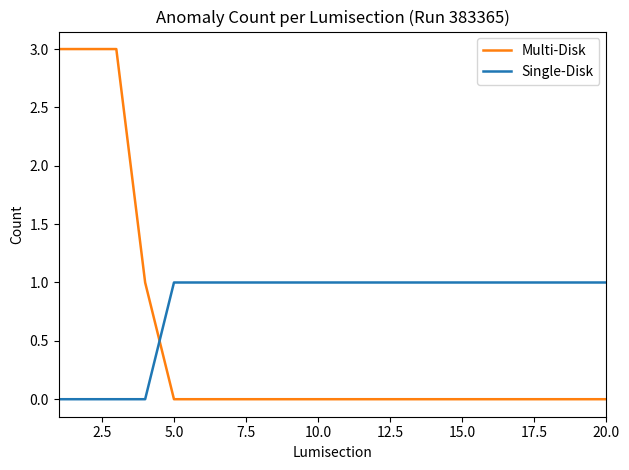

Which series has the largest total across all categories?

Single-Disk